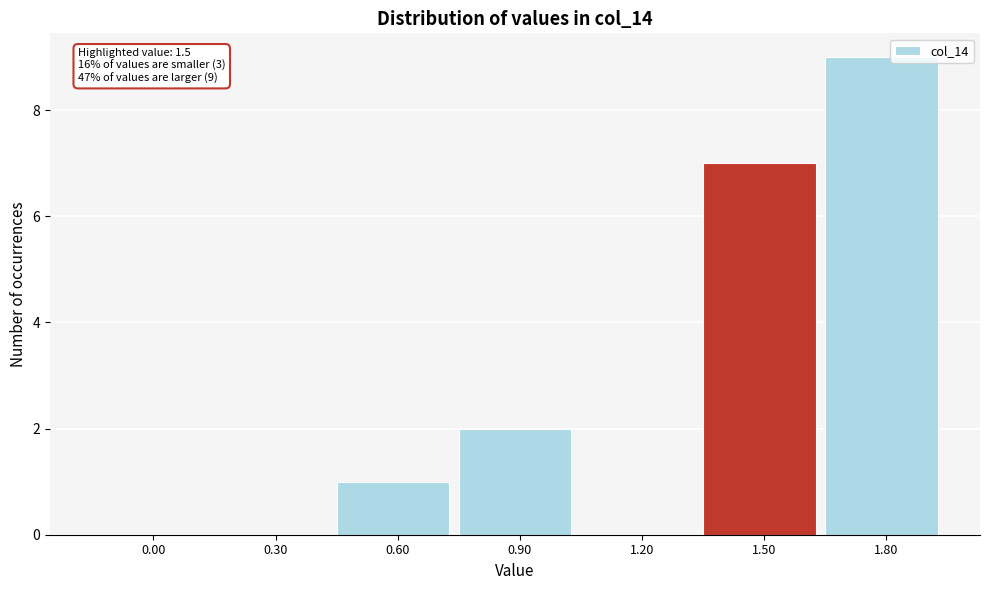

Reading left to right, list all the values displayed in this chart.

0.00=0	0.30=0	0.60=1	0.90=2	1.20=0	1.50=7	1.80=9